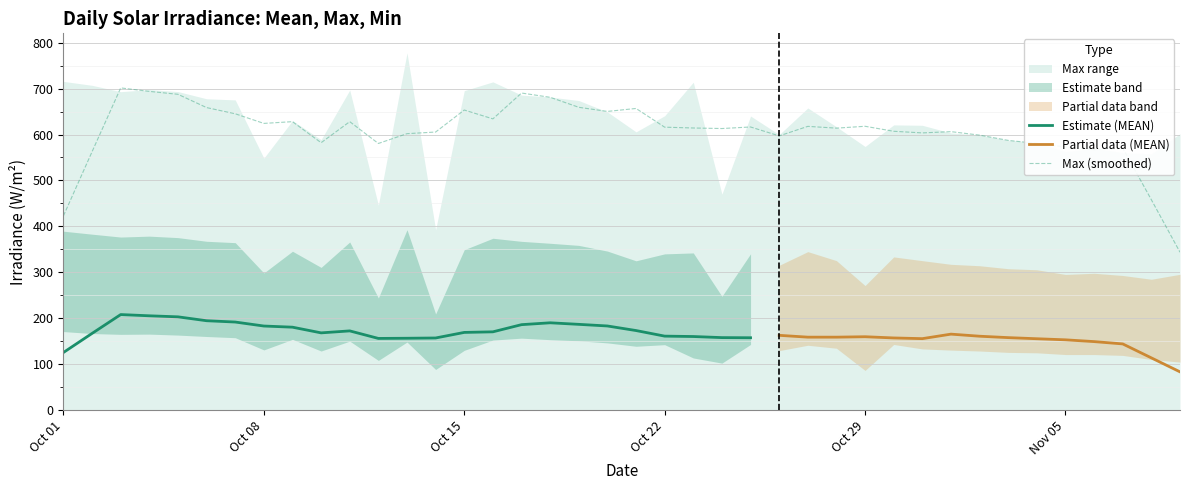

The MIN series shows 0.0 at 34. True or false?

True